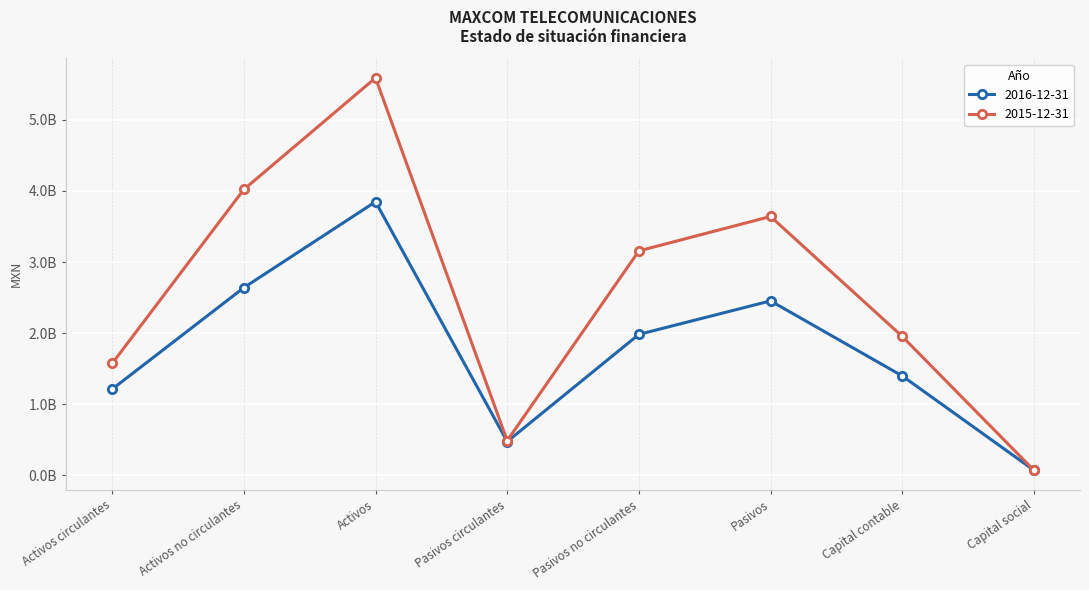

Which category has the lowest value in the 2015-12-31 series?

Capital social